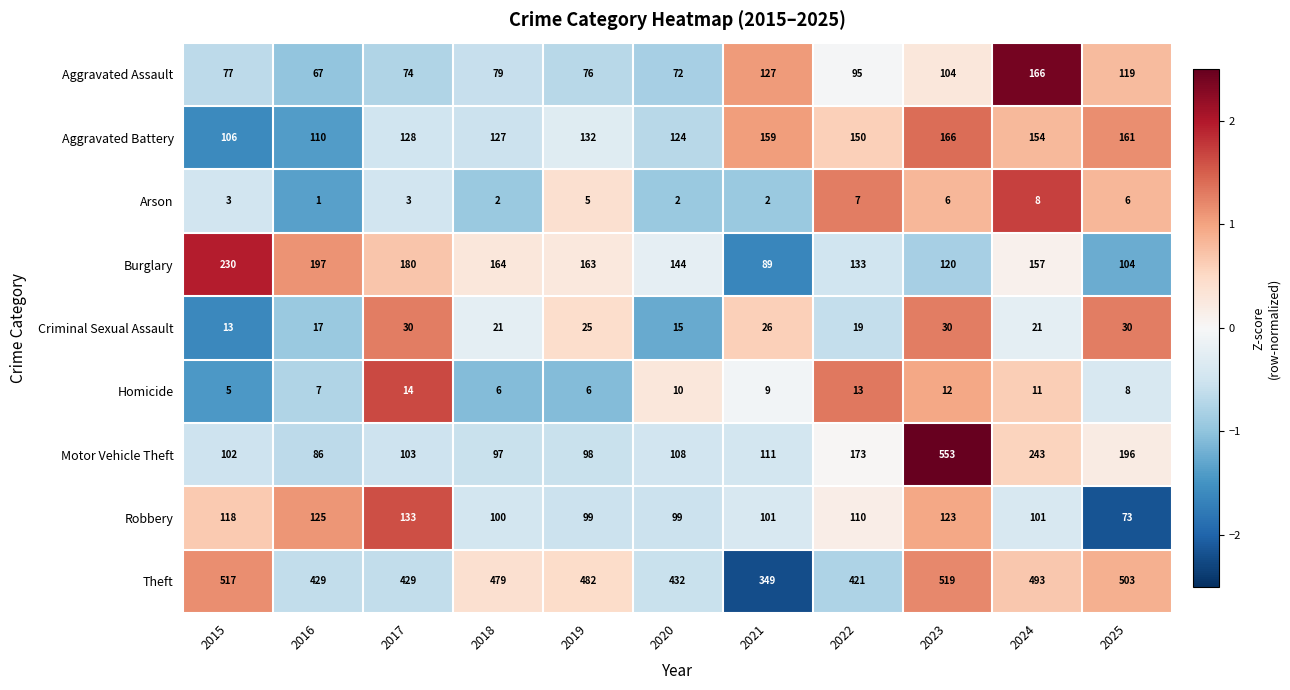

What is the difference between the maximum and minimum values in the Criminal Sexual Assault series?

17